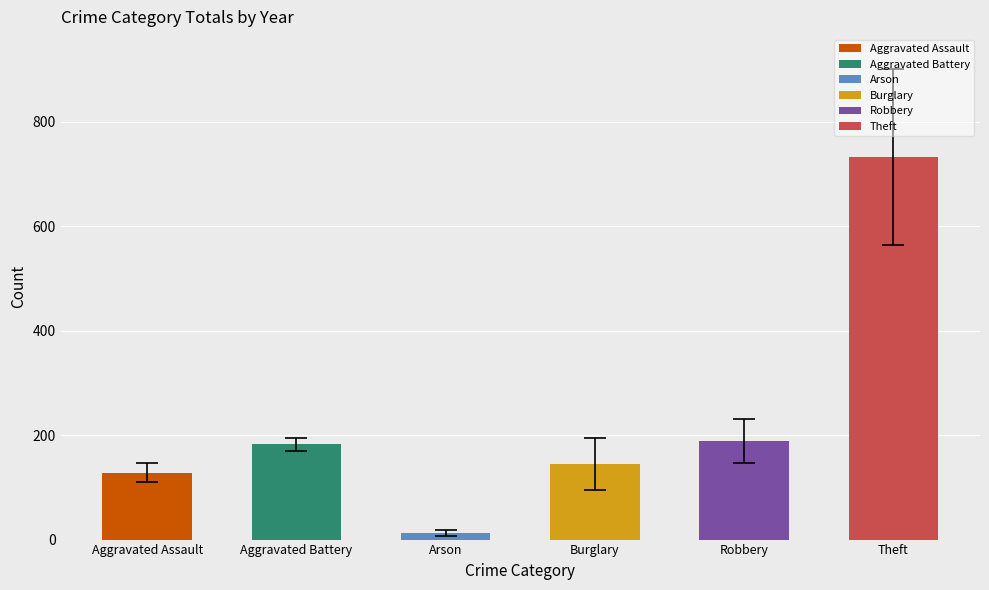

What is the difference between the second highest and minimum values?

175.0